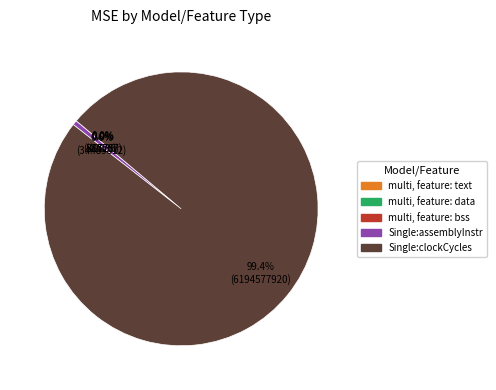

What is the largest slice in the pie chart?

Single:clockCycles